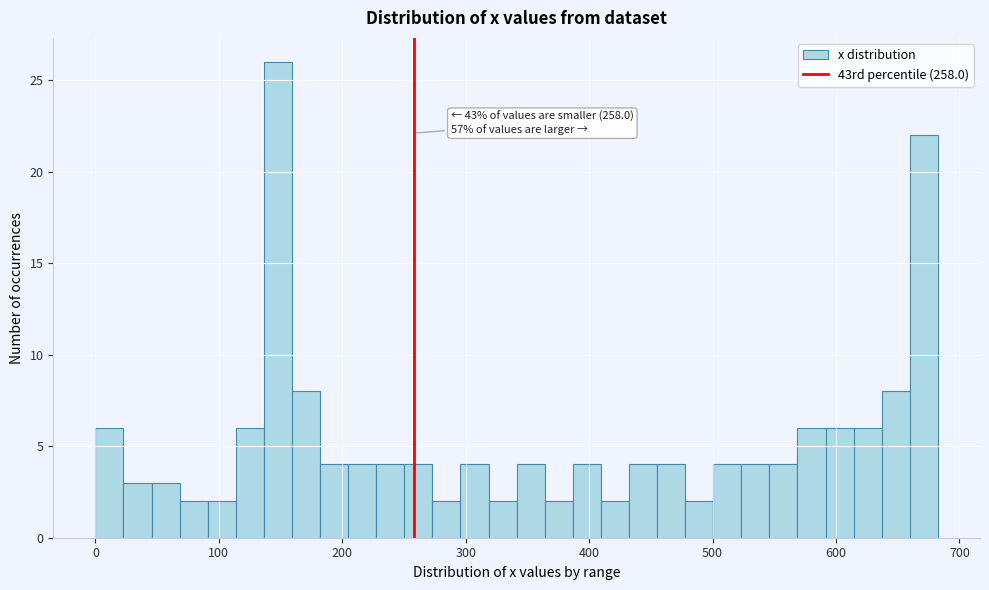

Around what value on the x-axis is the tallest bar? Give the approximate position of its centre, as read against the axis.

150